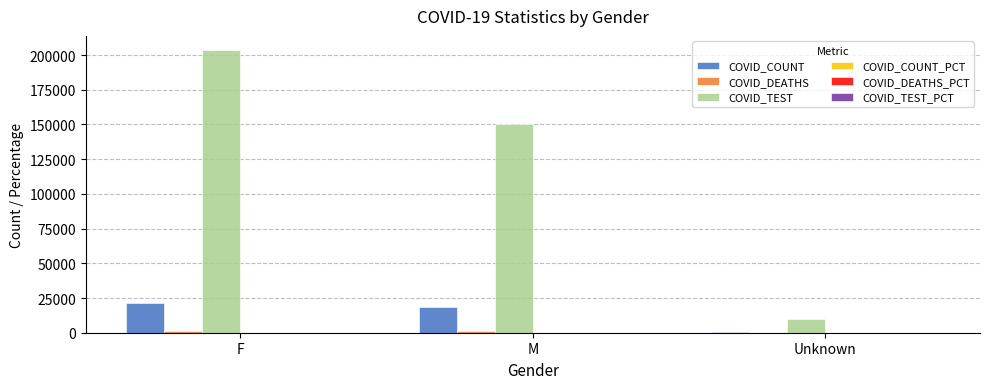

How many series are shown in this chart?

6